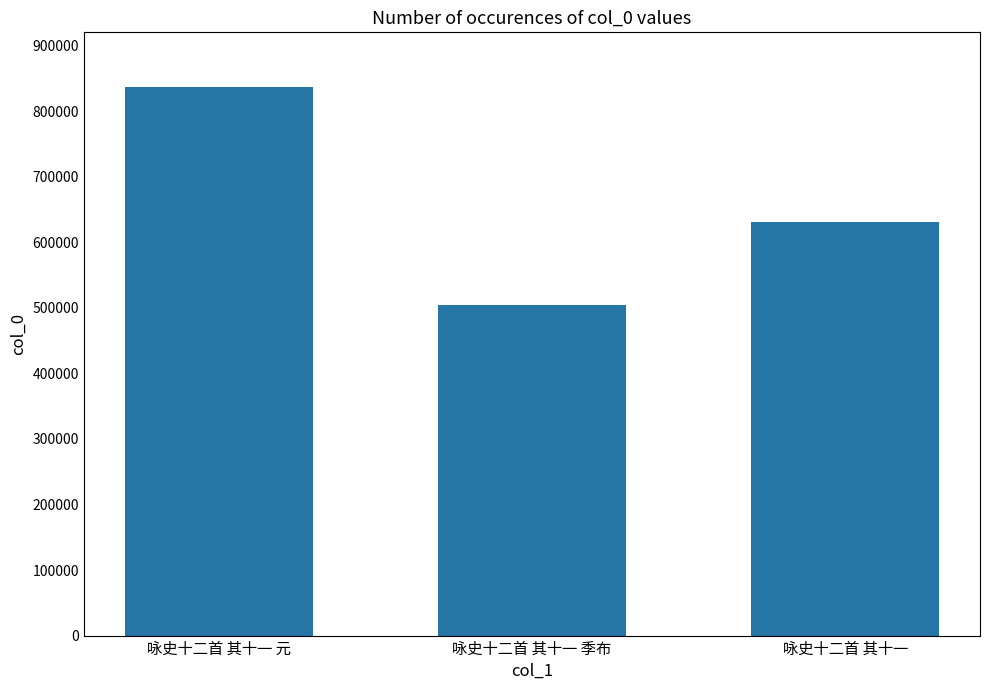

What is the sum of all values?

1971476